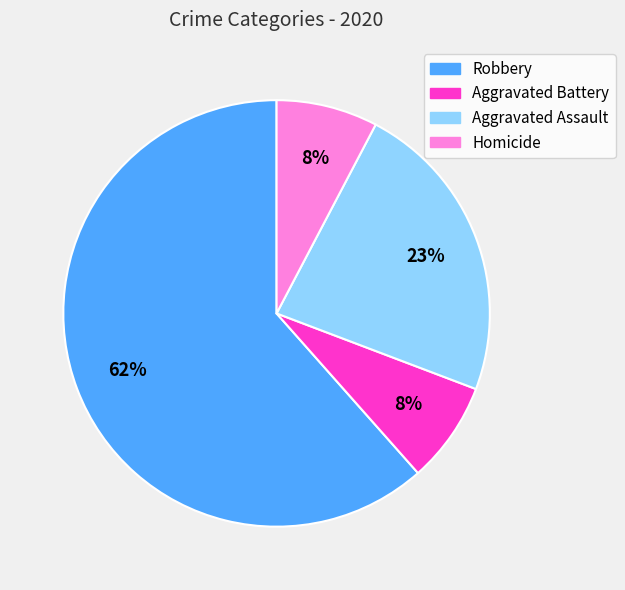

True or false: Aggravated Assault accounts for 23% of the total.

True